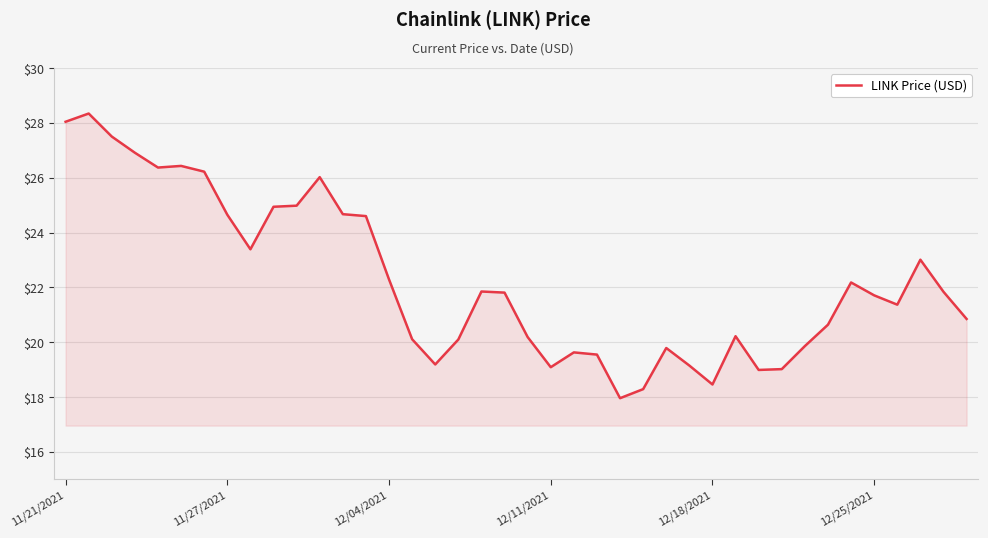

What is the sum of all values?

890.2